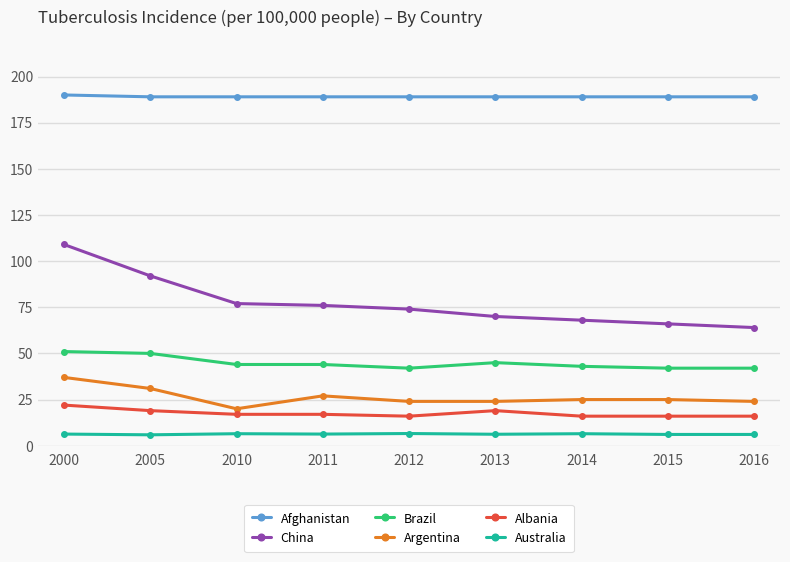

Is it true that Argentina equals 25.0 at 2014?

True